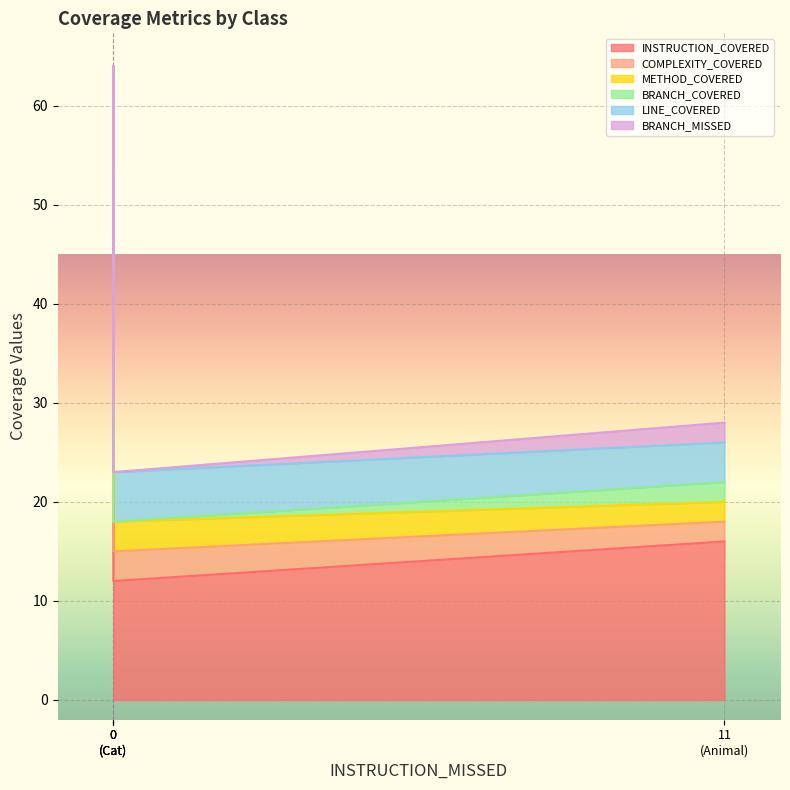

The INSTRUCTION_COVERED series shows 24 at Feline. True or false?

False